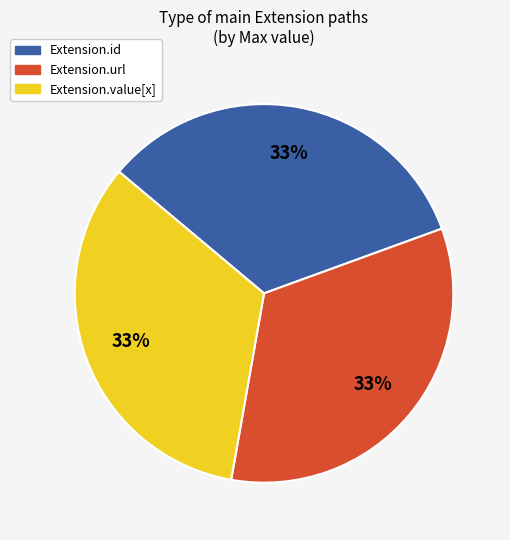

How many segments does this pie chart have?

3